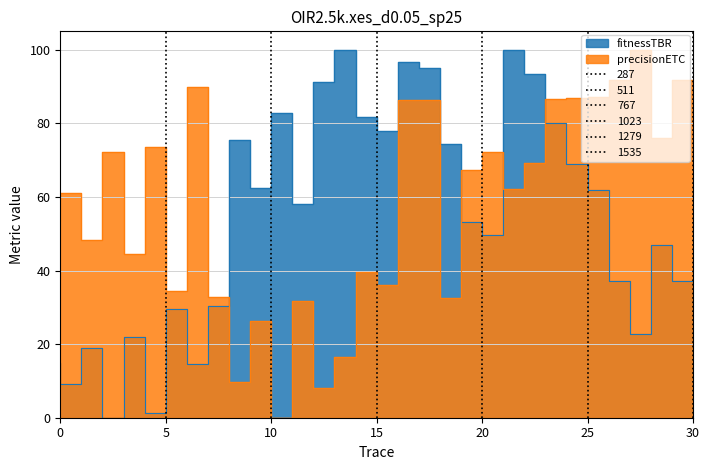

How many intersections are there between x and y?

4